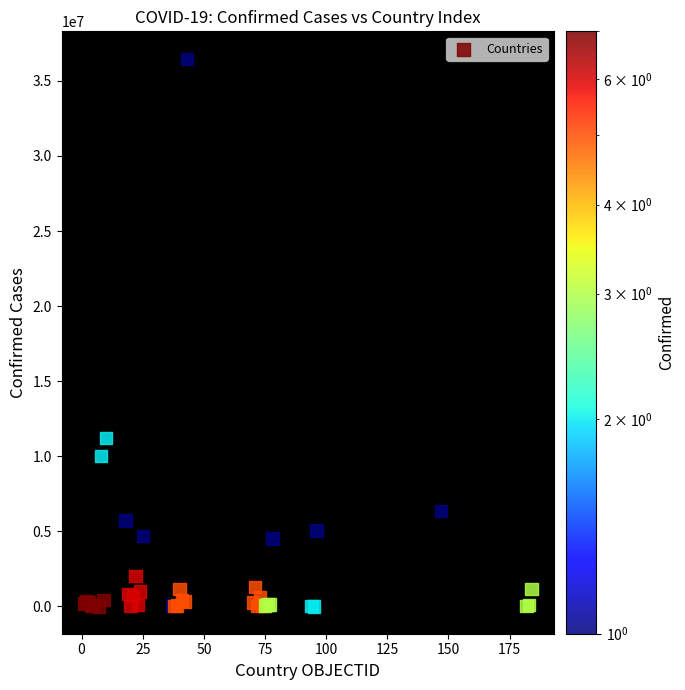

What Y value in the scatter plot is closest to 18242432?

11210155